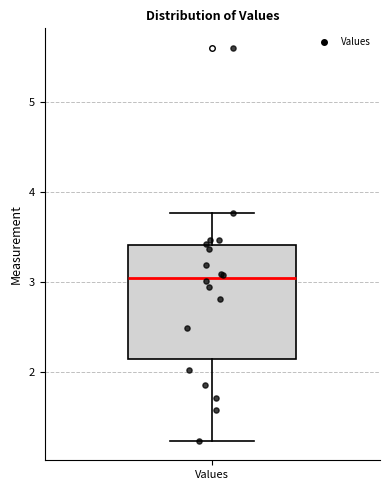

Where is the lower edge of the box for Values on the y-axis? The values are not printed on the chart, so give them approximately, as read against the axis.

2.1